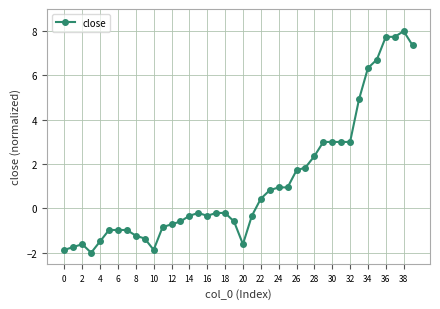

What is the value of the 9th point from the left?

-1.2